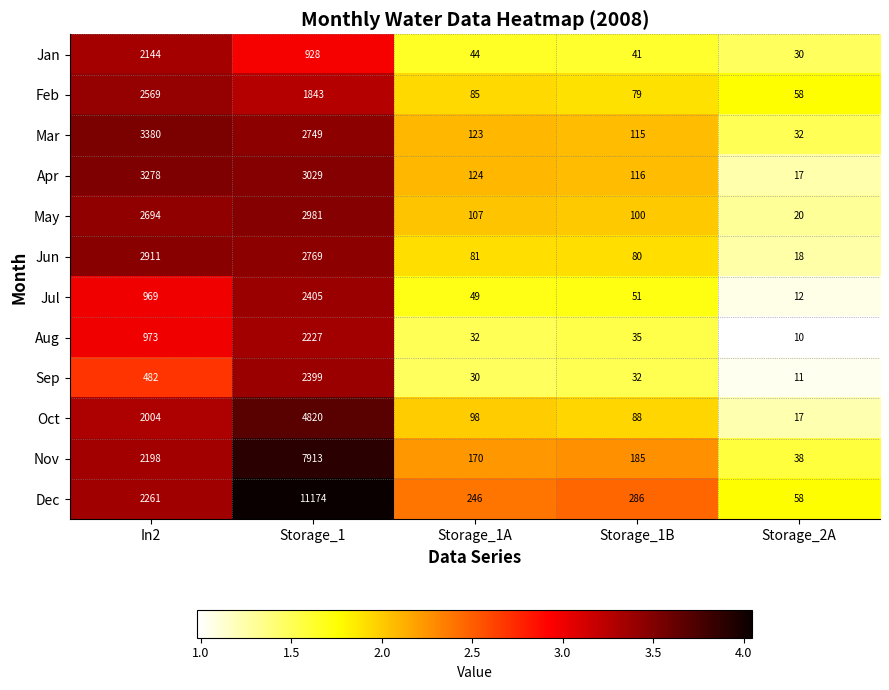

At Storage_1B, list the series in order from largest to smallest.

Dec, Nov, Apr, Mar, May, Oct, Jun, Feb, Jul, Jan, Aug, Sep